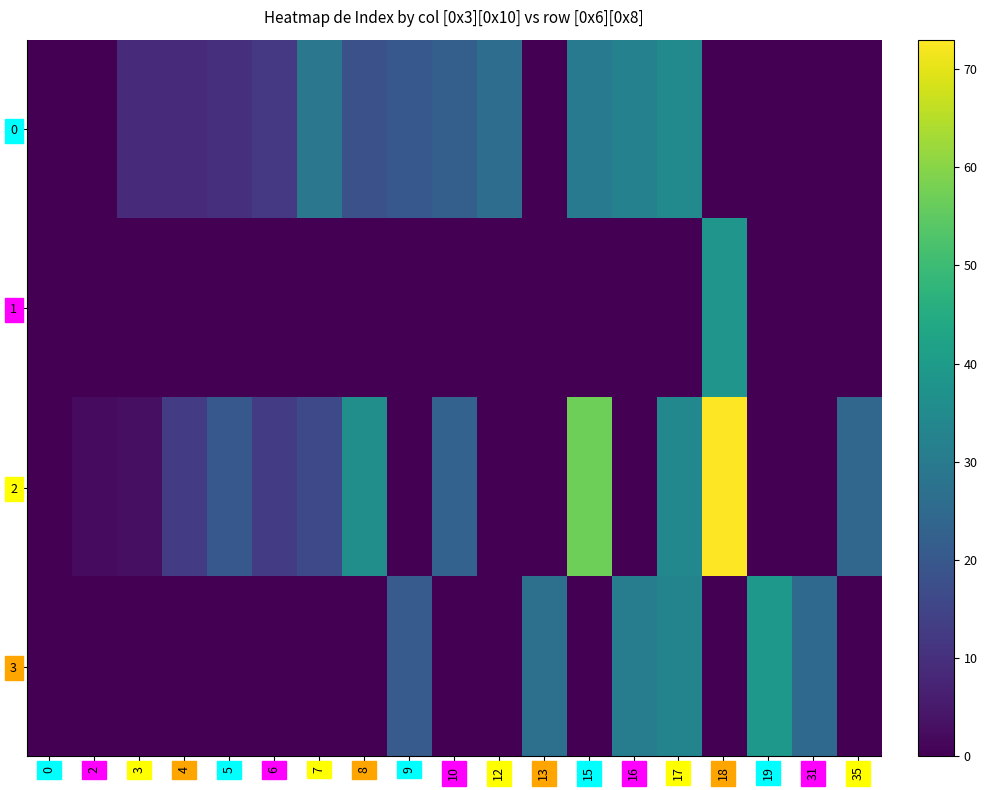

List the series in order of their peak value, highest first.

2, 3, 1, 0